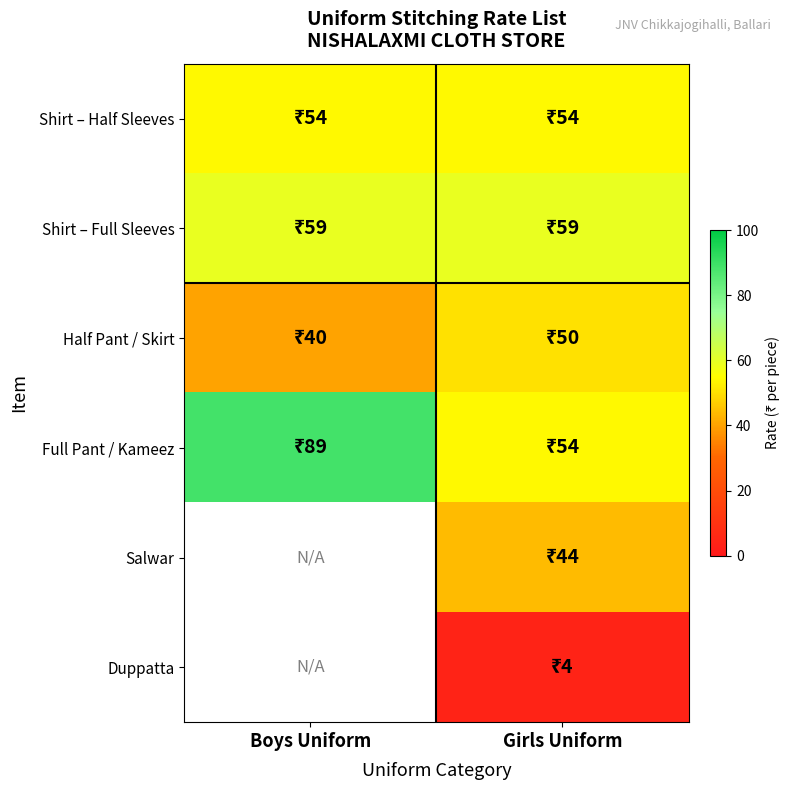

At how many categories does at least one series exceed 75?

1